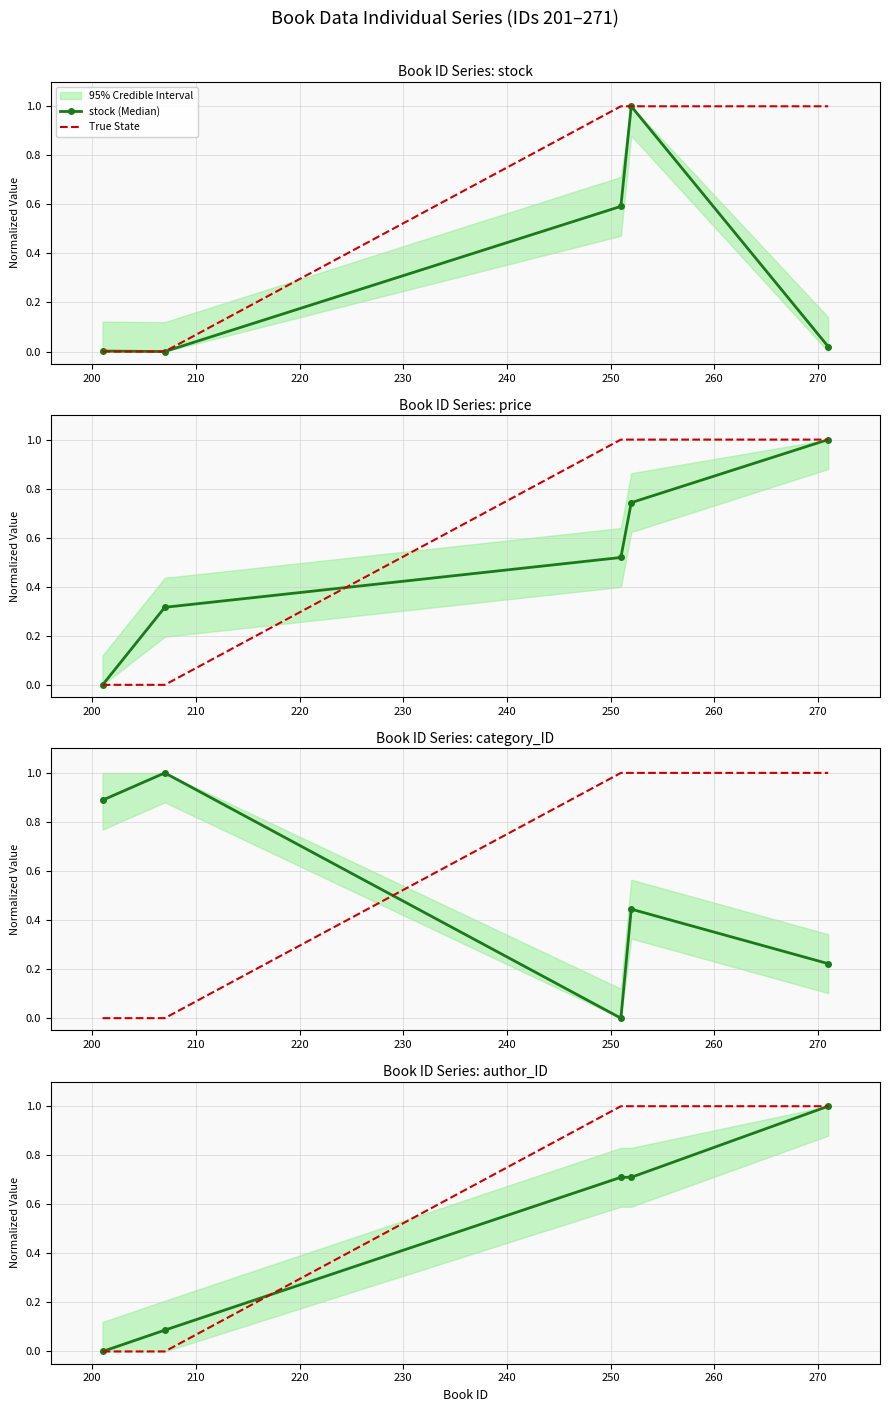

The category_ID (Median) series shows 1.6 at 190. True or false?

False